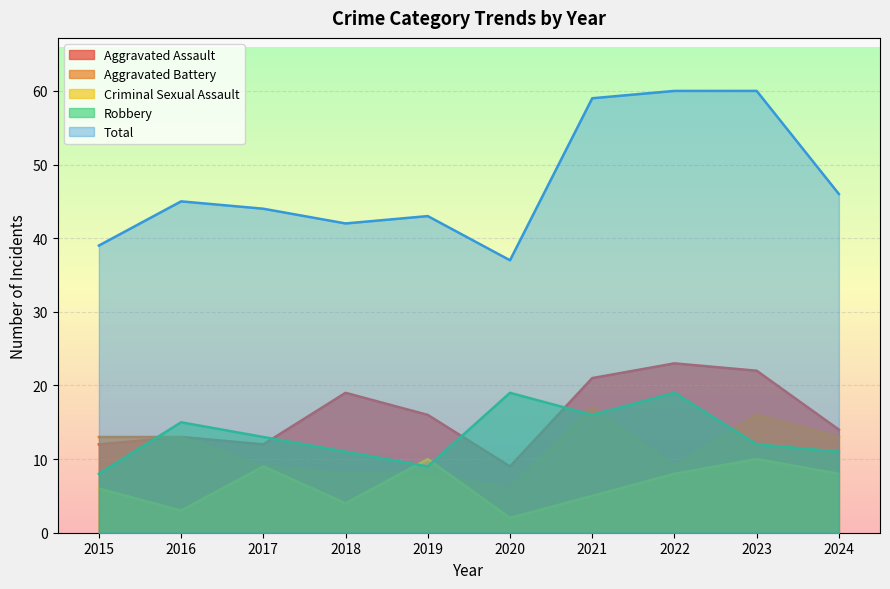

Between 2016 and 2021, which is larger?

2021